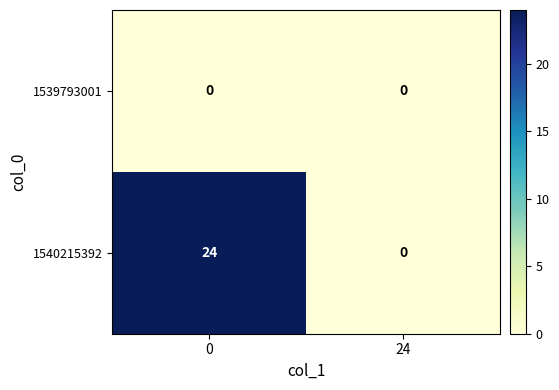

Reading left to right, list all the values displayed in this chart.

1539793001: 0=0	24=0
1540215392: 0=24	24=0